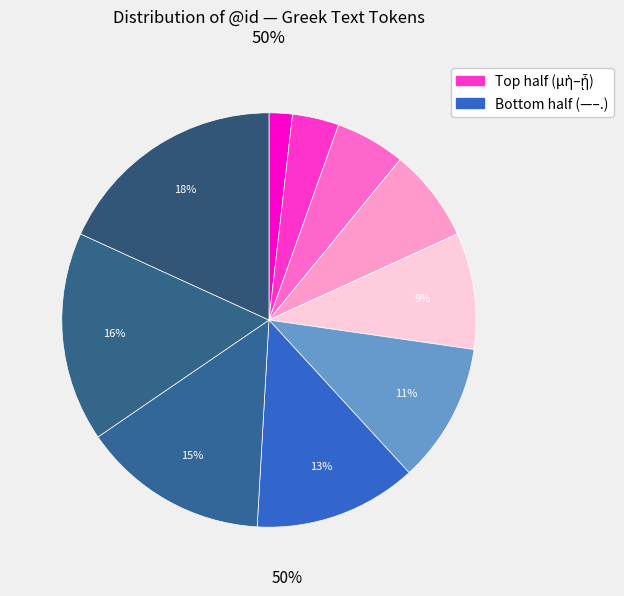

How many slices are in this pie chart?

10